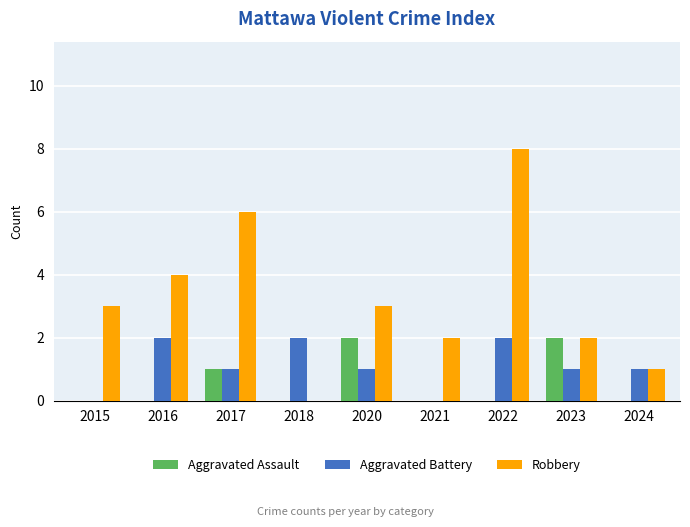

The value of Aggravated Assault at 2022 is 0. True or false?

True